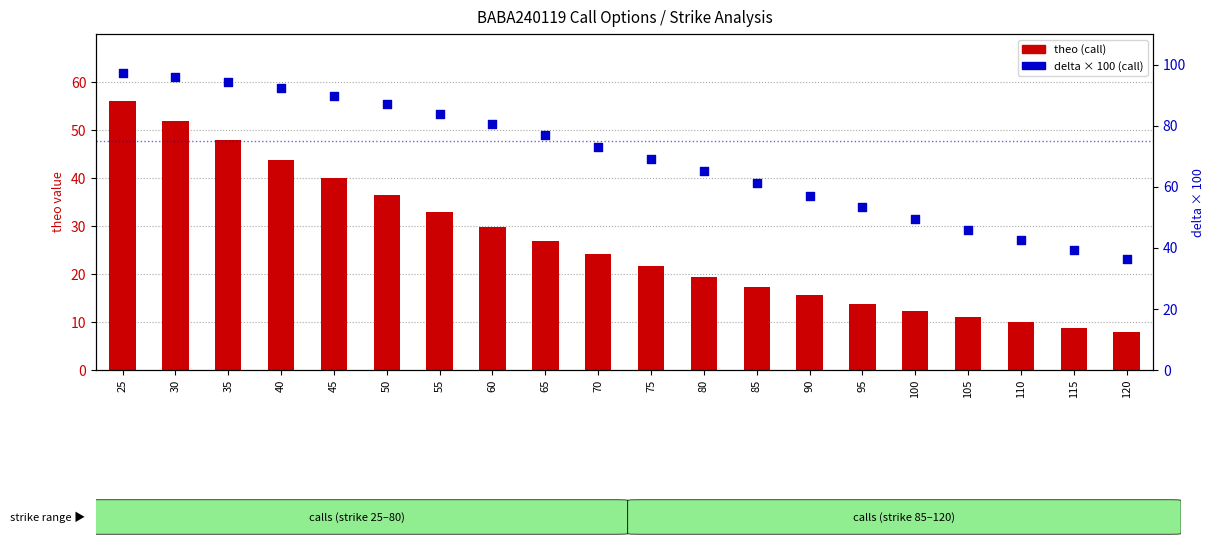

Which series has the largest total across all categories?

delta×100 (call)